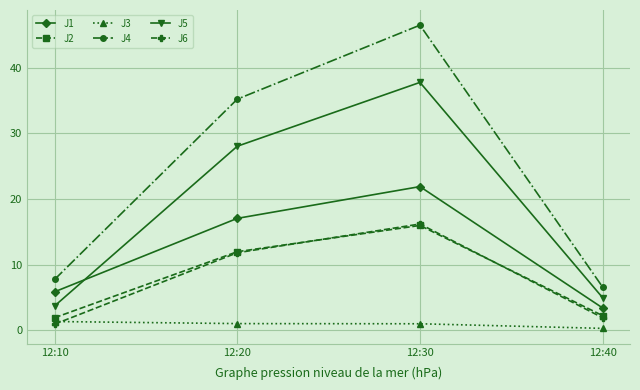

How many categories are shown in the chart?

4